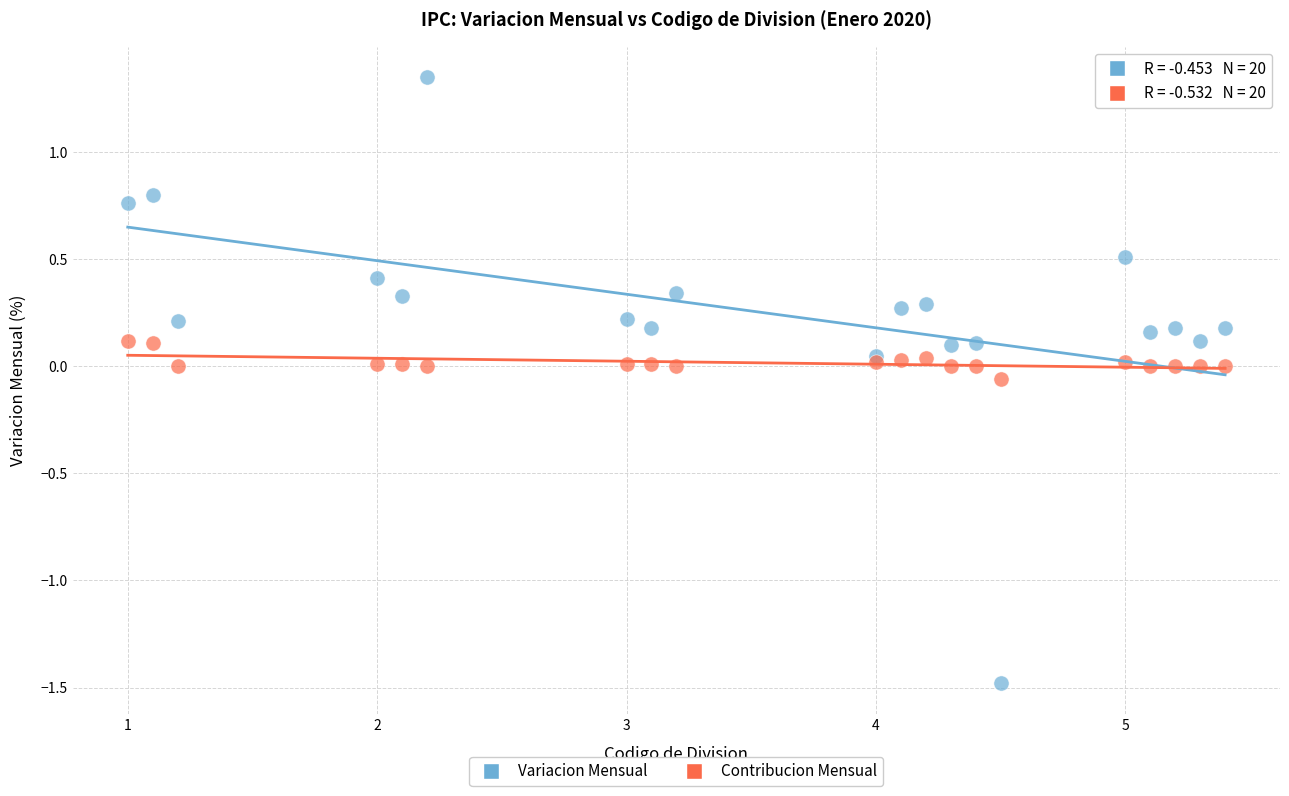

Which series reaches the maximum Y coordinate?

Variacion Mensual